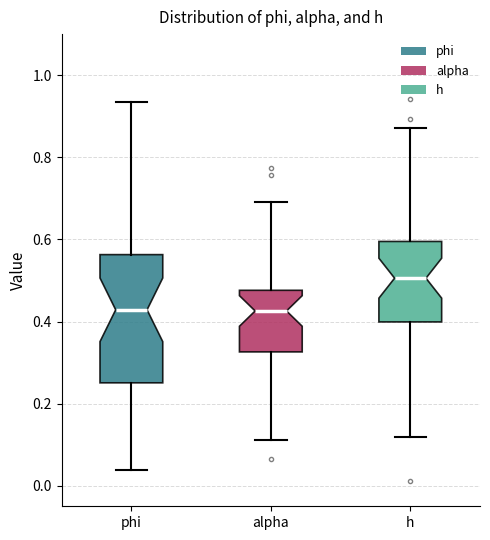

Reading left to right, transcribe this box plot: for each box, give where its median line is, the range the box spans, and where its two whiskers end, as read against the y-axis. The values are not printed on the chart, so give them approximately, as read against the axis.

phi: median 0.42, box 0.26 to 0.56, whiskers 0.04 to 0.94
alpha: median 0.42, box 0.32 to 0.48, whiskers 0.12 to 0.70
h: median 0.50, box 0.40 to 0.60, whiskers 0.12 to 0.88